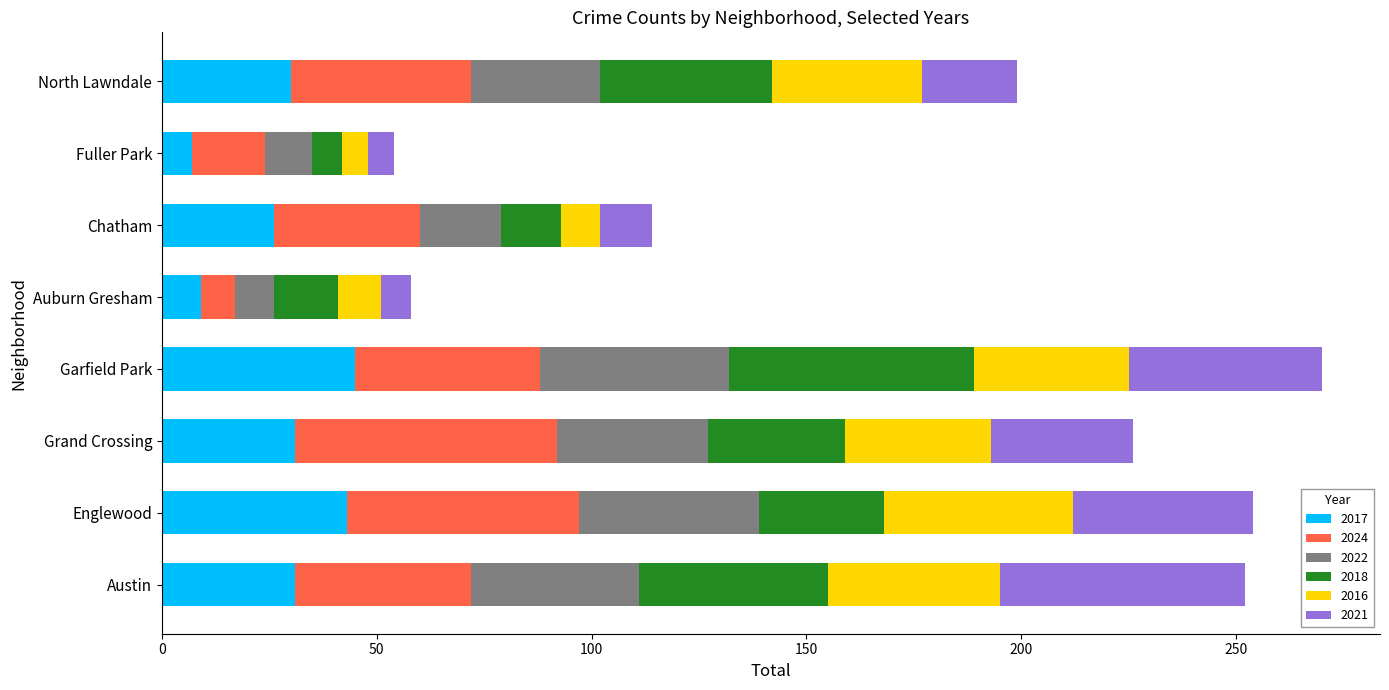

How many distinct data groups are displayed?

6